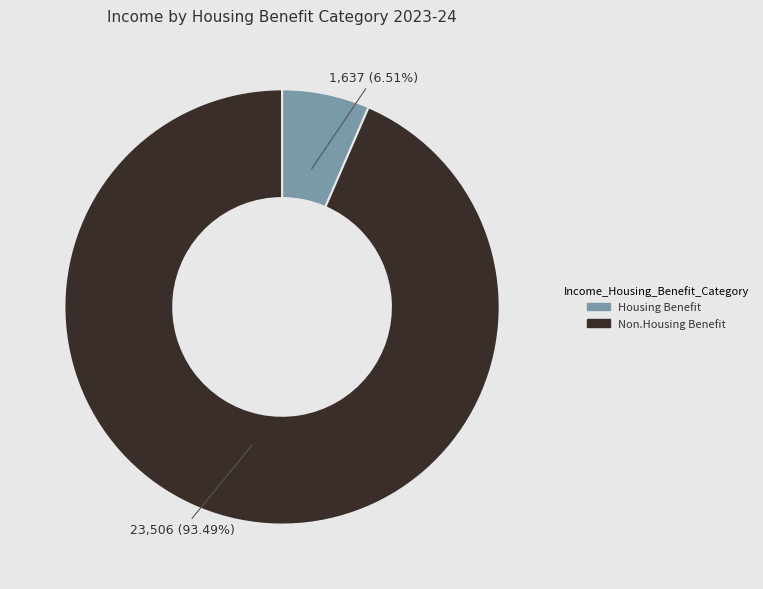

Is there any slice that represents more than half of the pie?

Yes